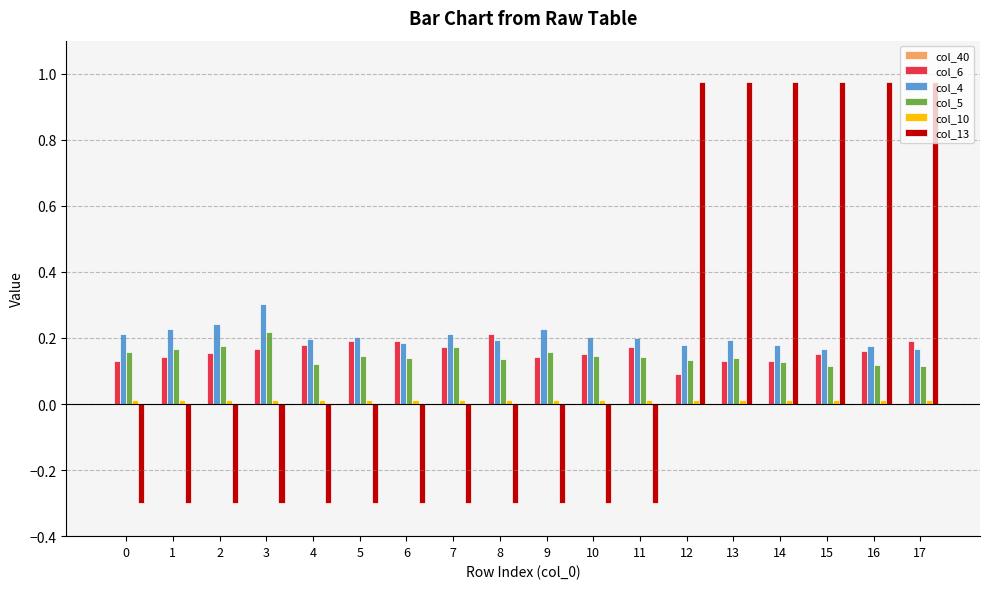

What is the smallest value displayed?

-0.3